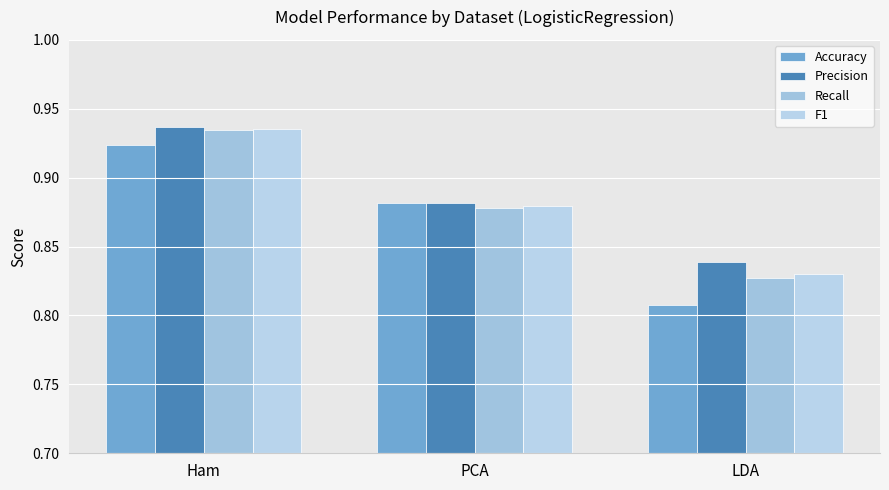

At how many categories does at least one series exceed 0?

3